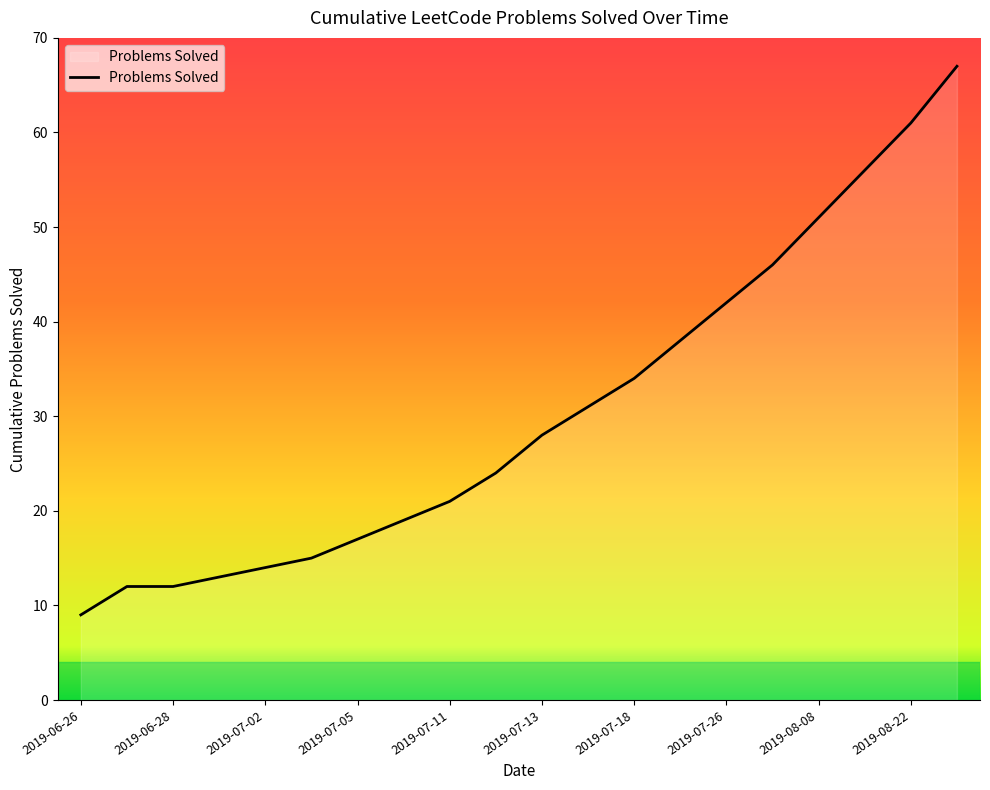

Does the chart have visible grid lines?

No